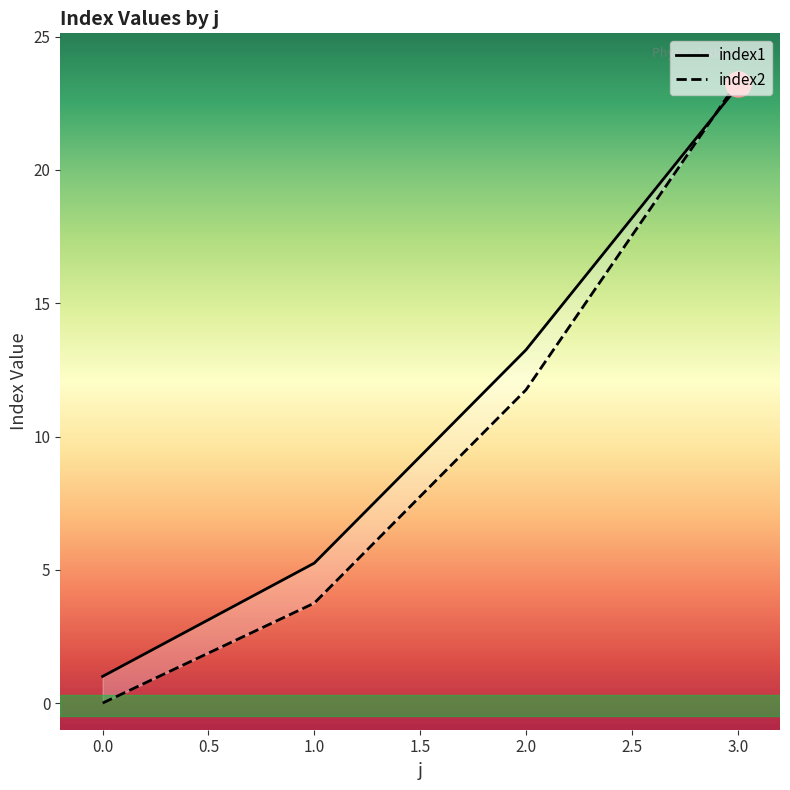

The index1 series shows 15.8 at 3.0. True or false?

False